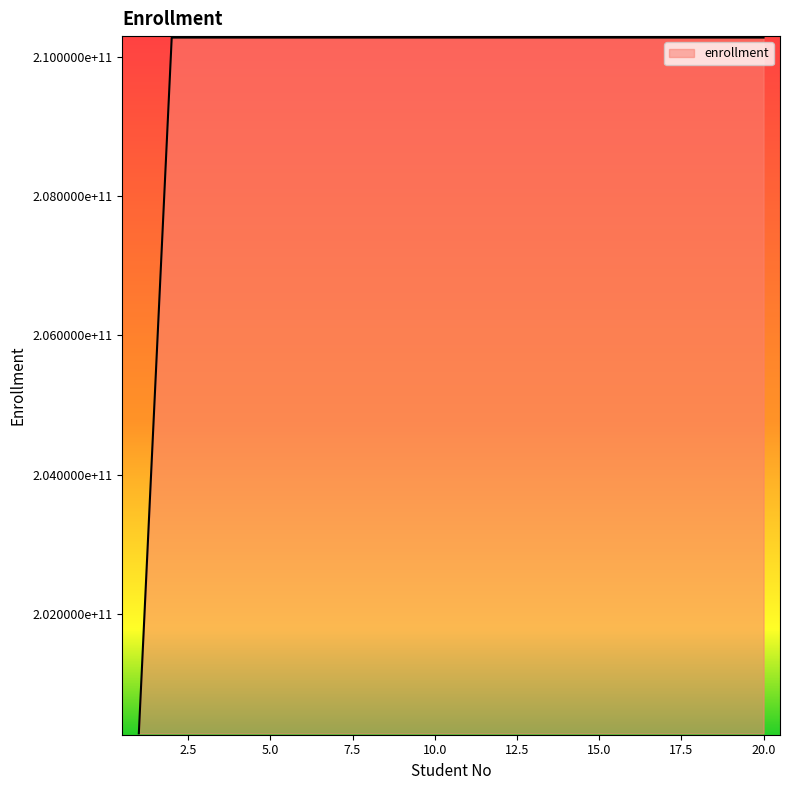

Does the chart display data point markers on the line(s)?

No